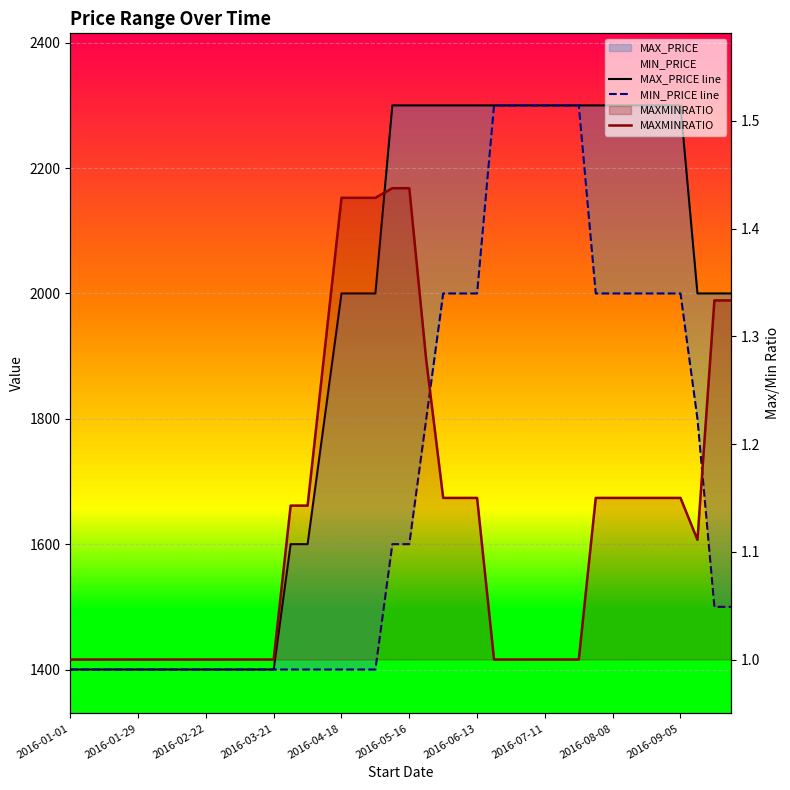

Which series changed the most between 17 and 30?

MIN_PRICE line